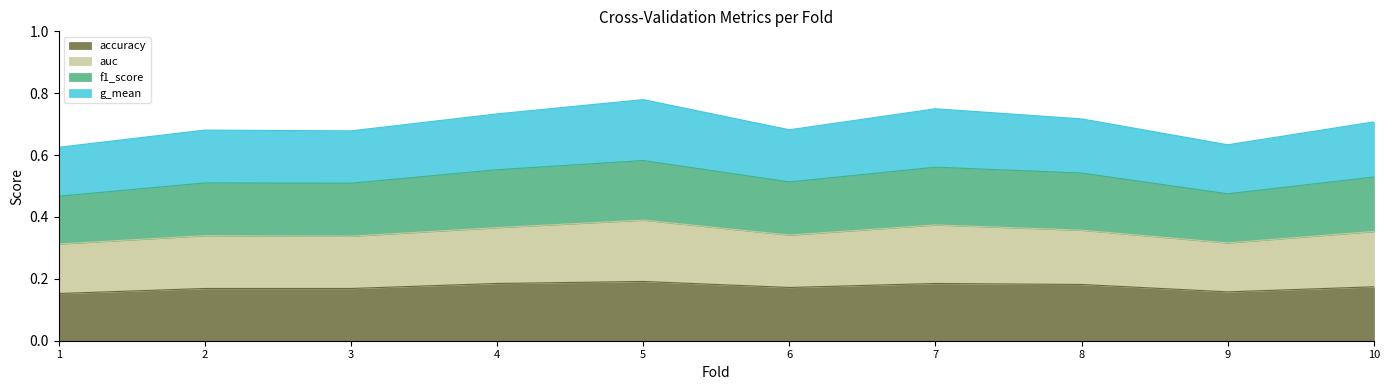

In f1_score, how many points are higher than both neighbors (excluding endpoints)?

3